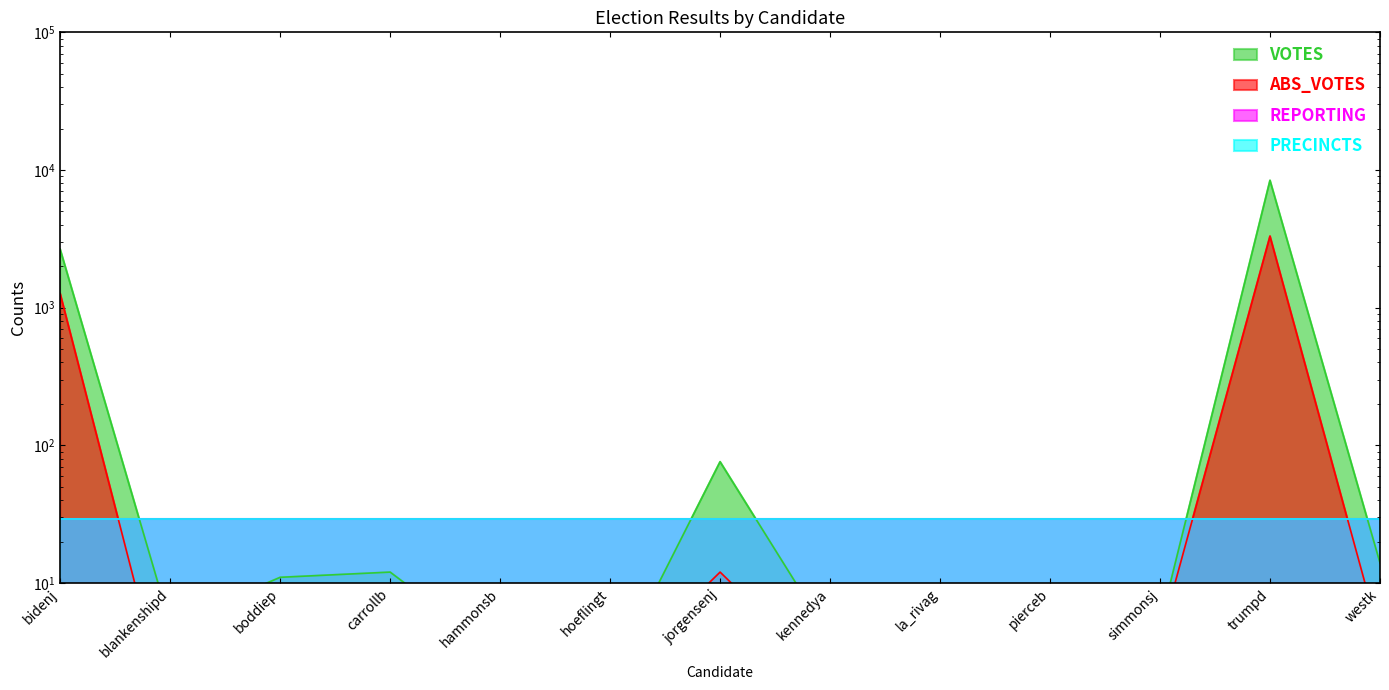

Read the VOTES value at simmonsj.

5.0